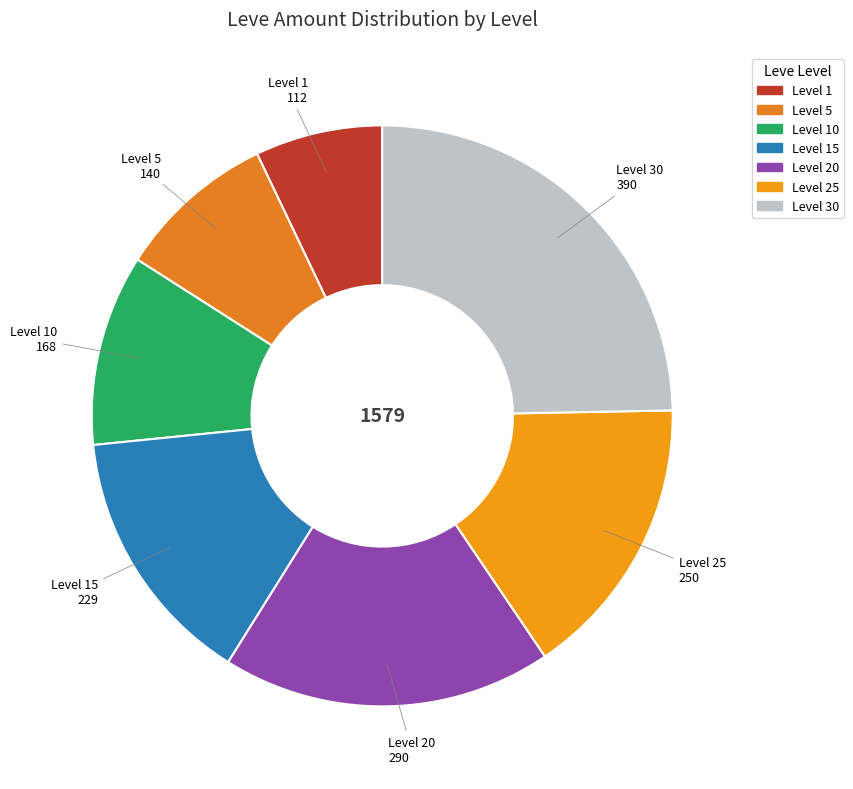

Do Level 15 and Level 30 together represent more than half of the pie?

No